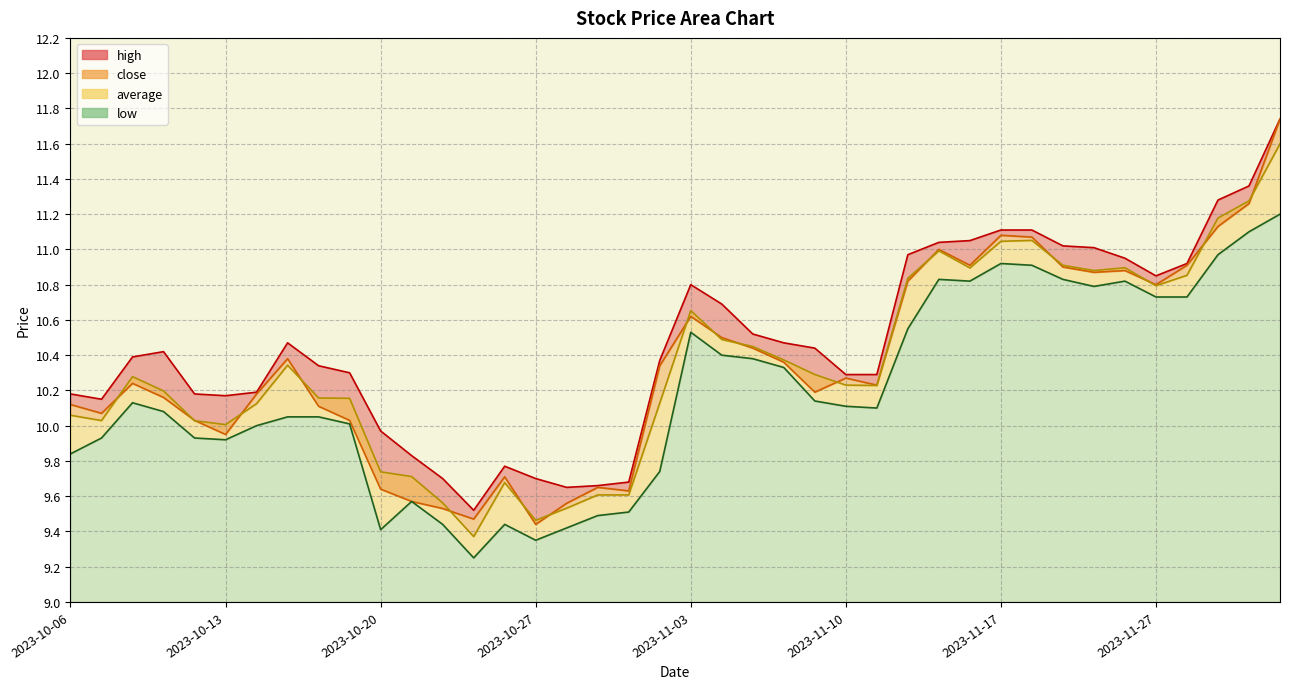

Reading right to left, what are all the values shown in this chart?

high: 2023-12-01=11.7	2023-11-30=11.4	2023-11-29=11.3	2023-11-28=10.9	2023-11-27=10.8	2023-11-24=10.9	2023-11-22=11.0	2023-11-21=11.0	2023-11-20=11.1	2023-11-17=11.1	2023-11-16=11.1	2023-11-15=11.0	2023-11-14=11.0	2023-11-13=10.3	2023-11-10=10.3	2023-11-09=10.4	2023-11-08=10.5	2023-11-07=10.5	2023-11-06=10.7	2023-11-03=10.8	2023-11-02=10.4	2023-11-01=9.7	2023-10-31=9.7	2023-10-30=9.7	2023-10-27=9.7	2023-10-26=9.8	2023-10-25=9.5	2023-10-24=9.7	2023-10-23=9.8	2023-10-20=10.0	2023-10-19=10.3	2023-10-18=10.3	2023-10-17=10.5	2023-10-16=10.2	2023-10-13=10.2	2023-10-12=10.2	2023-10-11=10.4	2023-10-10=10.4	2023-10-09=10.2	2023-10-06=10.2
close: 2023-12-01=11.7	2023-11-30=11.3	2023-11-29=11.1	2023-11-28=10.9	2023-11-27=10.8	2023-11-24=10.9	2023-11-22=10.9	2023-11-21=10.9	2023-11-20=11.1	2023-11-17=11.1	2023-11-16=10.9	2023-11-15=11.0	2023-11-14=10.8	2023-11-13=10.2	2023-11-10=10.3	2023-11-09=10.2	2023-11-08=10.4	2023-11-07=10.4	2023-11-06=10.5	2023-11-03=10.6	2023-11-02=10.3	2023-11-01=9.6	2023-10-31=9.7	2023-10-30=9.6	2023-10-27=9.4	2023-10-26=9.7	2023-10-25=9.5	2023-10-24=9.5	2023-10-23=9.6	2023-10-20=9.6	2023-10-19=10.0	2023-10-18=10.1	2023-10-17=10.4	2023-10-16=10.2	2023-10-13=9.9	2023-10-12=10.0	2023-10-11=10.2	2023-10-10=10.2	2023-10-09=10.1	2023-10-06=10.1
low: 2023-12-01=11.2	2023-11-30=11.1	2023-11-29=11.0	2023-11-28=10.7	2023-11-27=10.7	2023-11-24=10.8	2023-11-22=10.8	2023-11-21=10.8	2023-11-20=10.9	2023-11-17=10.9	2023-11-16=10.8	2023-11-15=10.8	2023-11-14=10.6	2023-11-13=10.1	2023-11-10=10.1	2023-11-09=10.1	2023-11-08=10.3	2023-11-07=10.4	2023-11-06=10.4	2023-11-03=10.5	2023-11-02=9.7	2023-11-01=9.5	2023-10-31=9.5	2023-10-30=9.4	2023-10-27=9.3	2023-10-26=9.4	2023-10-25=9.2	2023-10-24=9.4	2023-10-23=9.6	2023-10-20=9.4	2023-10-19=10.0	2023-10-18=10.1	2023-10-17=10.1	2023-10-16=10.0	2023-10-13=9.9	2023-10-12=9.9	2023-10-11=10.1	2023-10-10=10.1	2023-10-09=9.9	2023-10-06=9.8
average: 2023-12-01=11.6	2023-11-30=11.3	2023-11-29=11.2	2023-11-28=10.9	2023-11-27=10.8	2023-11-24=10.9	2023-11-22=10.9	2023-11-21=10.9	2023-11-20=11.1	2023-11-17=11.0	2023-11-16=10.9	2023-11-15=11.0	2023-11-14=10.8	2023-11-13=10.2	2023-11-10=10.2	2023-11-09=10.3	2023-11-08=10.4	2023-11-07=10.4	2023-11-06=10.5	2023-11-03=10.7	2023-11-02=10.1	2023-11-01=9.6	2023-10-31=9.6	2023-10-30=9.5	2023-10-27=9.5	2023-10-26=9.7	2023-10-25=9.4	2023-10-24=9.6	2023-10-23=9.7	2023-10-20=9.7	2023-10-19=10.2	2023-10-18=10.2	2023-10-17=10.3	2023-10-16=10.1	2023-10-13=10.0	2023-10-12=10.0	2023-10-11=10.2	2023-10-10=10.3	2023-10-09=10.0	2023-10-06=10.1